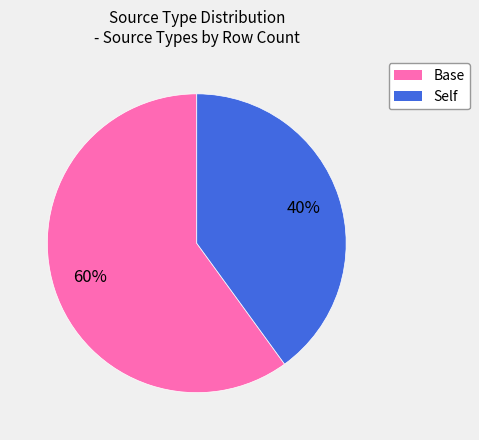

To the nearest percent, what portion does Self represent?

40%